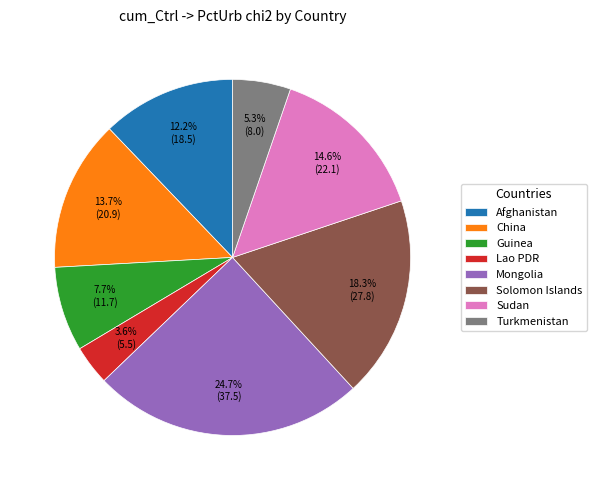

What is the largest slice in the pie chart?

Mongolia